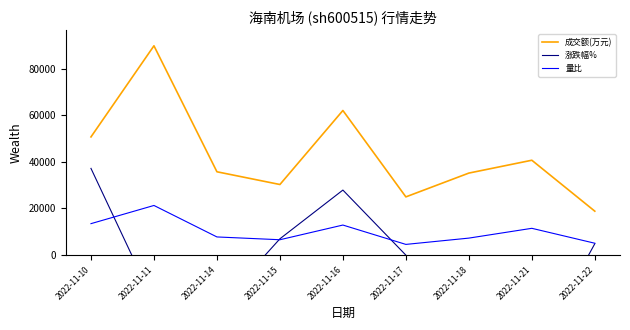

Count the number of data series in this chart.

3